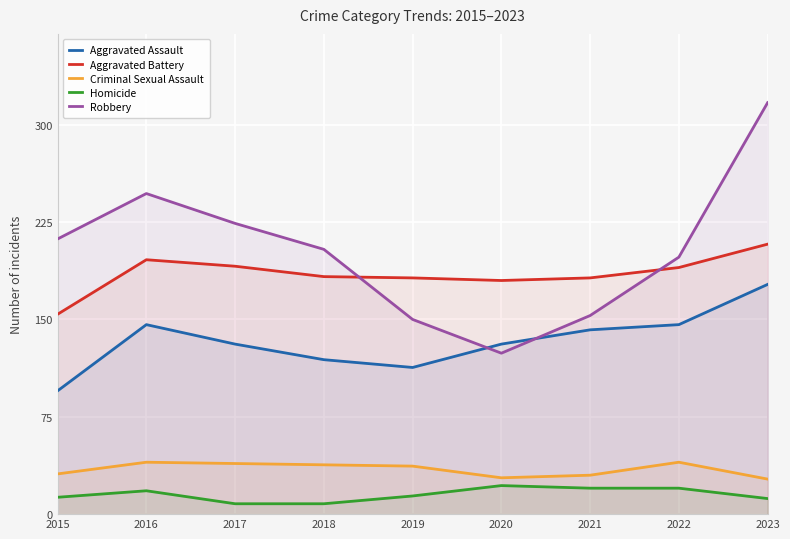

Is it true that Homicide equals 19 at 2015?

False